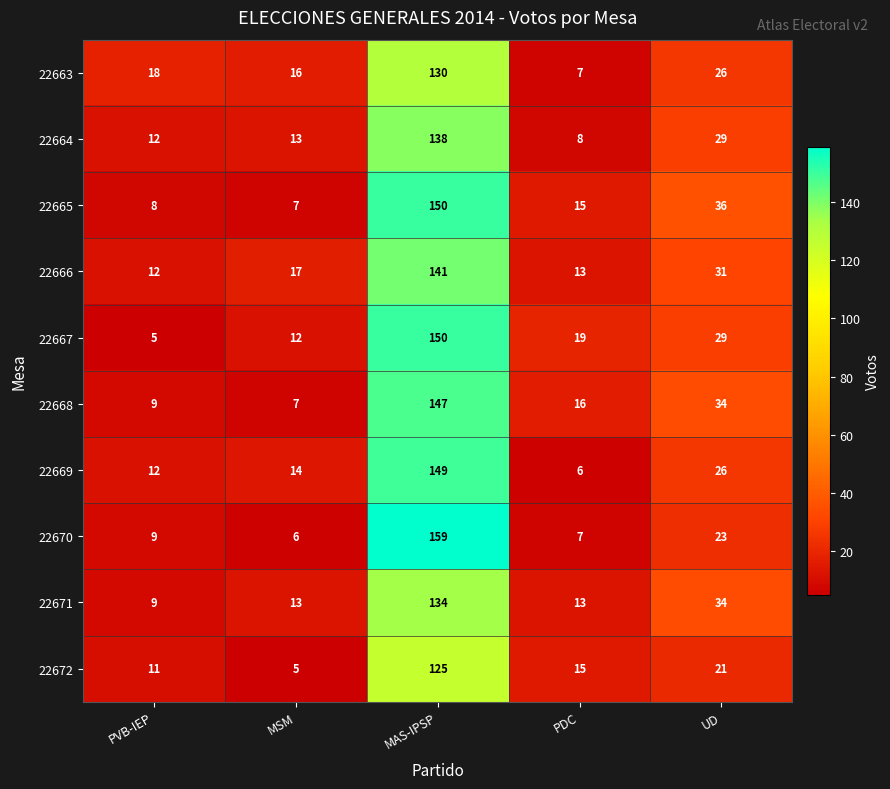

True or false: 22666 has a value of 74 at MAS-IPSP.

False